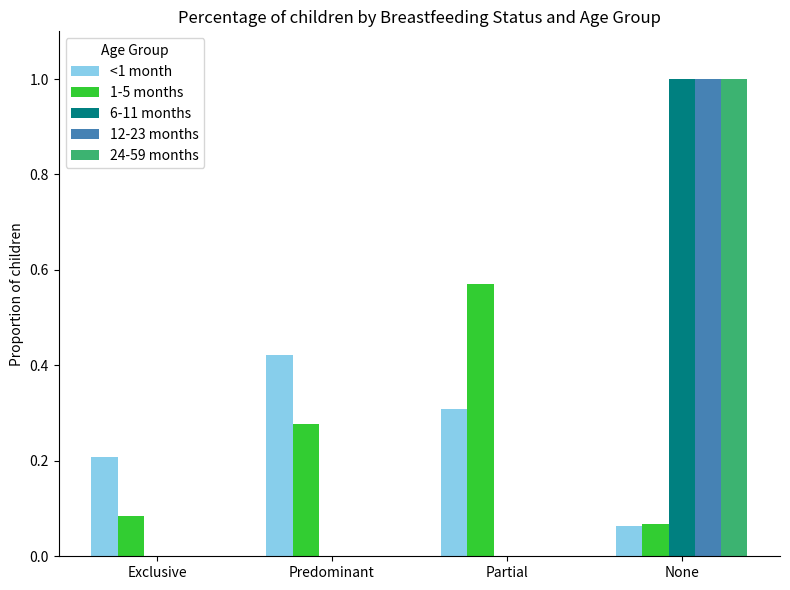

Which label corresponds to the largest value in the chart?

None